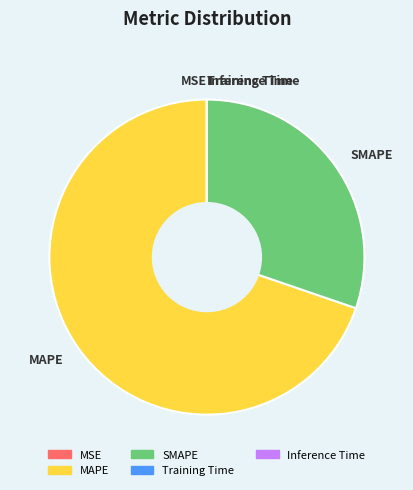

What is the largest slice in the pie chart?

MAPE